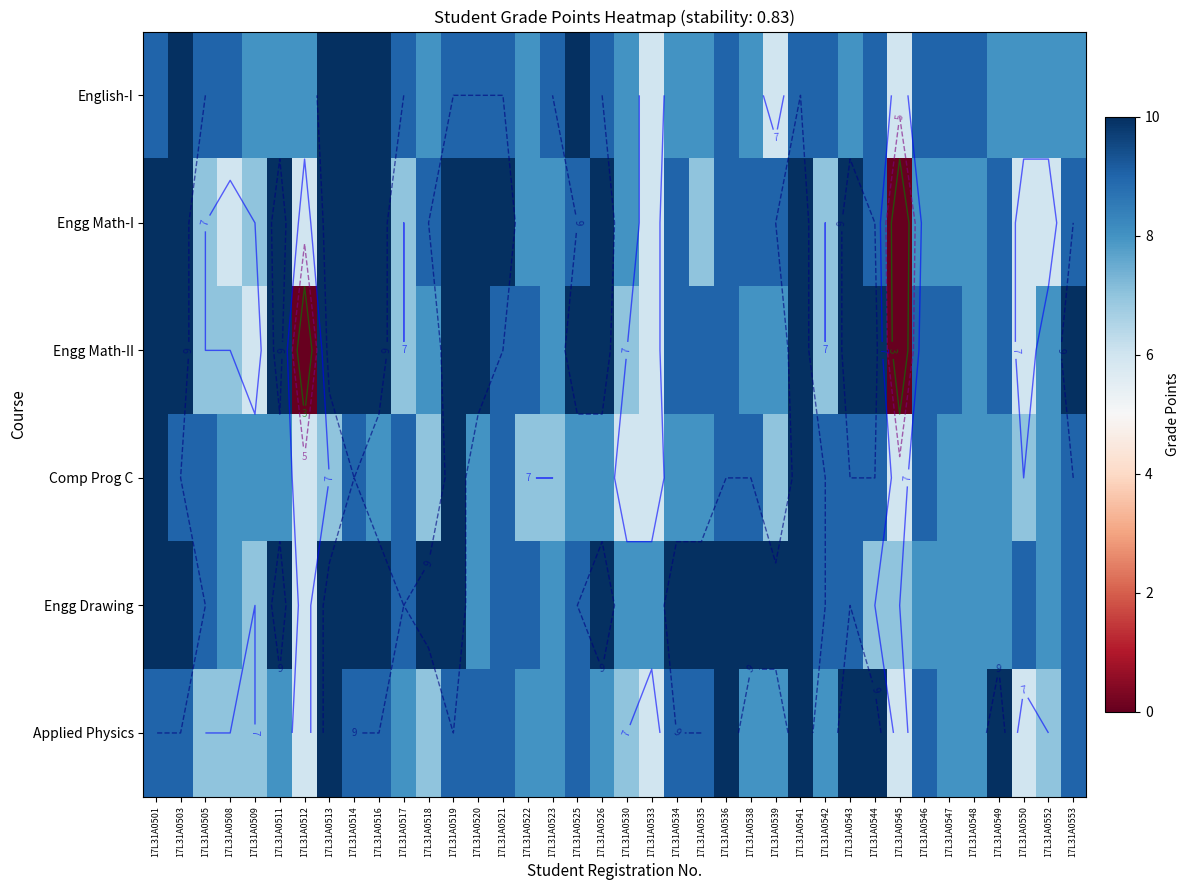

How many values in the Engg Math-II series exceed 9?

14